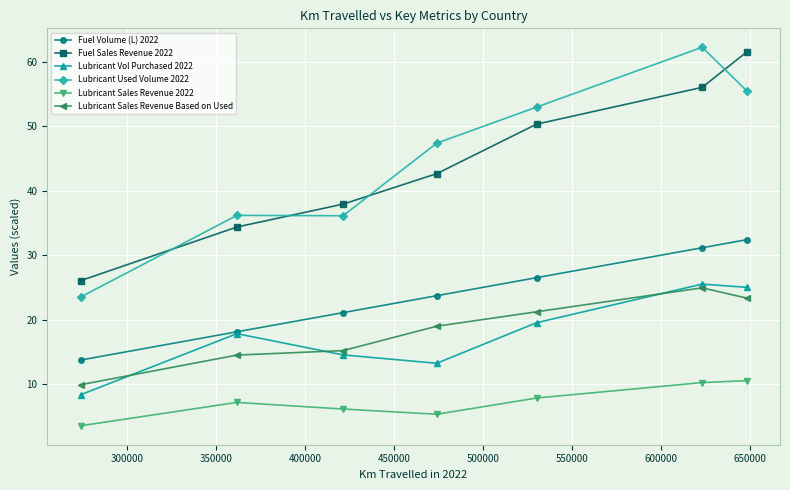

What is the value of the Lubricant Sales Revenue Based on Used point at the 6th from the left?

24.9